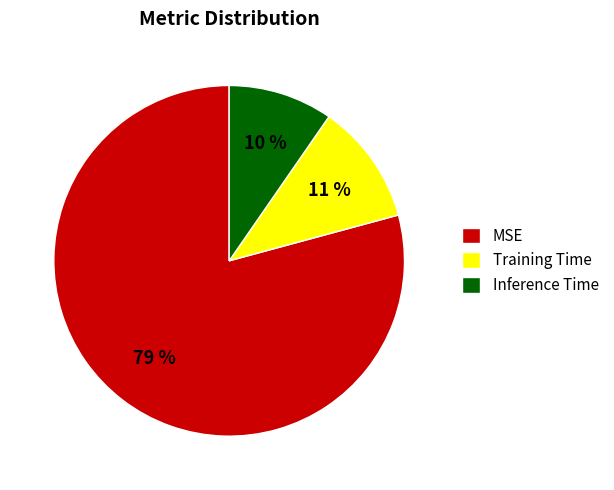

To the nearest percent, what is the combined percentage of MSE and Training Time?

90%